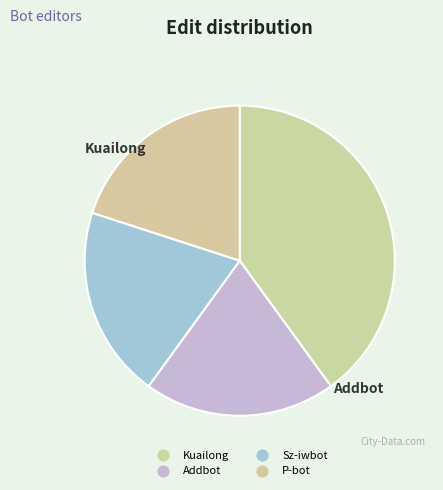

How many segments does this pie chart have?

4